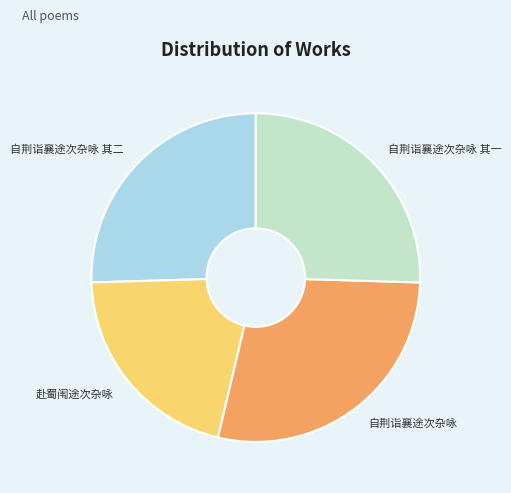

Between 自荆诣襄途次杂咏 and 自荆诣襄途次杂咏 其一, which is larger?

自荆诣襄途次杂咏